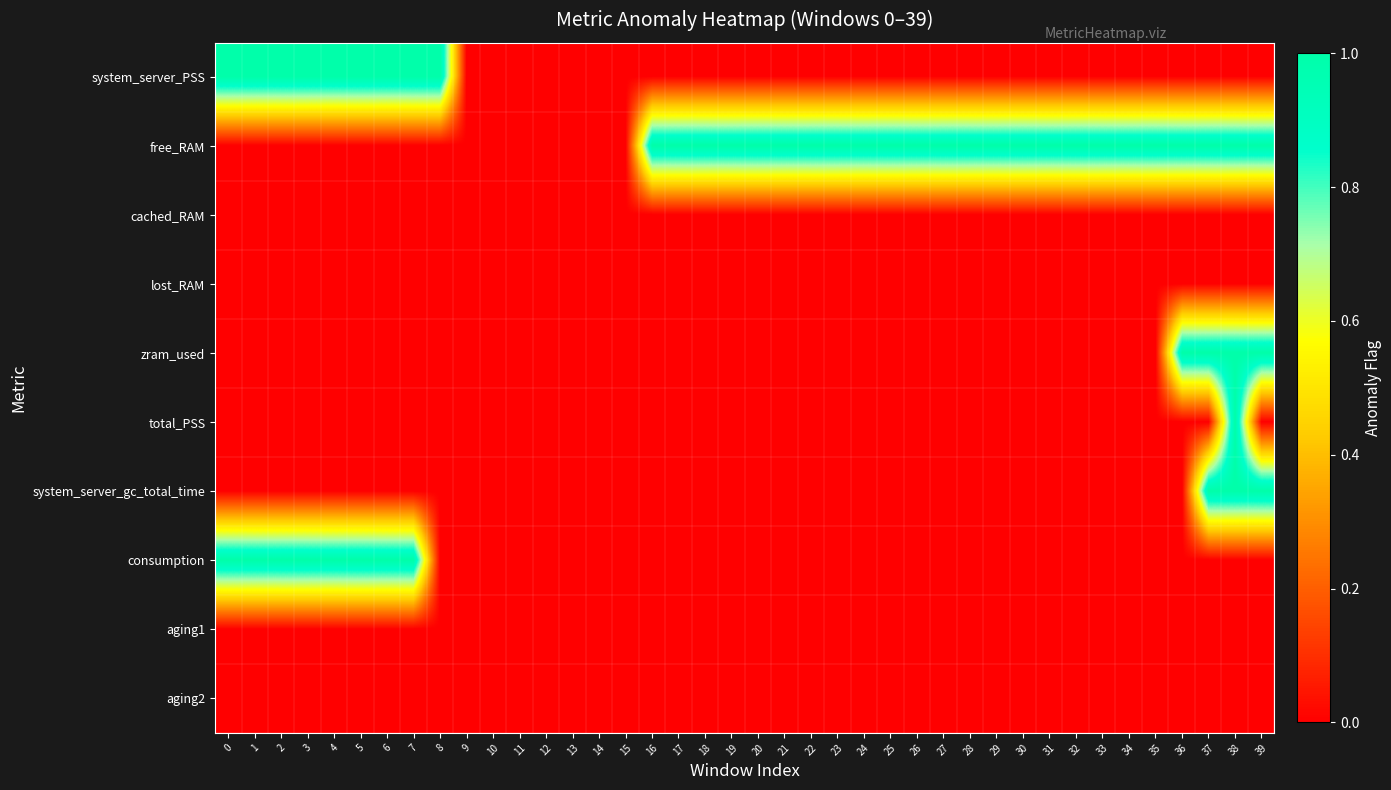

Reading left to right, list all the values displayed in this chart.

system_server_PSS: 0=1	1=1	2=1	3=1	4=1	5=1	6=1	7=1	8=1	9=0	10=0	11=0	12=0	13=0	14=0	15=0	16=0	17=0	18=0	19=0	20=0	21=0	22=0	23=0	24=0	25=0	26=0	27=0	28=0	29=0	30=0	31=0	32=0	33=0	34=0	35=0	36=0	37=0	38=0	39=0
free_RAM: 0=0	1=0	2=0	3=0	4=0	5=0	6=0	7=0	8=0	9=0	10=0	11=0	12=0	13=0	14=0	15=0	16=1	17=1	18=1	19=1	20=1	21=1	22=1	23=1	24=1	25=1	26=1	27=1	28=1	29=1	30=1	31=1	32=1	33=1	34=1	35=1	36=1	37=1	38=1	39=1
cached_RAM: 0=0	1=0	2=0	3=0	4=0	5=0	6=0	7=0	8=0	9=0	10=0	11=0	12=0	13=0	14=0	15=0	16=0	17=0	18=0	19=0	20=0	21=0	22=0	23=0	24=0	25=0	26=0	27=0	28=0	29=0	30=0	31=0	32=0	33=0	34=0	35=0	36=0	37=0	38=0	39=0
lost_RAM: 0=0	1=0	2=0	3=0	4=0	5=0	6=0	7=0	8=0	9=0	10=0	11=0	12=0	13=0	14=0	15=0	16=0	17=0	18=0	19=0	20=0	21=0	22=0	23=0	24=0	25=0	26=0	27=0	28=0	29=0	30=0	31=0	32=0	33=0	34=0	35=0	36=0	37=0	38=0	39=0
zram_used: 0=0	1=0	2=0	3=0	4=0	5=0	6=0	7=0	8=0	9=0	10=0	11=0	12=0	13=0	14=0	15=0	16=0	17=0	18=0	19=0	20=0	21=0	22=0	23=0	24=0	25=0	26=0	27=0	28=0	29=0	30=0	31=0	32=0	33=0	34=0	35=0	36=1	37=1	38=1	39=1
total_PSS: 0=0	1=0	2=0	3=0	4=0	5=0	6=0	7=0	8=0	9=0	10=0	11=0	12=0	13=0	14=0	15=0	16=0	17=0	18=0	19=0	20=0	21=0	22=0	23=0	24=0	25=0	26=0	27=0	28=0	29=0	30=0	31=0	32=0	33=0	34=0	35=0	36=0	37=0	38=1	39=0
system_server_gc_total_time: 0=0	1=0	2=0	3=0	4=0	5=0	6=0	7=0	8=0	9=0	10=0	11=0	12=0	13=0	14=0	15=0	16=0	17=0	18=0	19=0	20=0	21=0	22=0	23=0	24=0	25=0	26=0	27=0	28=0	29=0	30=0	31=0	32=0	33=0	34=0	35=0	36=0	37=1	38=1	39=1
consumption: 0=1	1=1	2=1	3=1	4=1	5=1	6=1	7=1	8=0	9=0	10=0	11=0	12=0	13=0	14=0	15=0	16=0	17=0	18=0	19=0	20=0	21=0	22=0	23=0	24=0	25=0	26=0	27=0	28=0	29=0	30=0	31=0	32=0	33=0	34=0	35=0	36=0	37=0	38=0	39=0
aging1: 0=0	1=0	2=0	3=0	4=0	5=0	6=0	7=0	8=0	9=0	10=0	11=0	12=0	13=0	14=0	15=0	16=0	17=0	18=0	19=0	20=0	21=0	22=0	23=0	24=0	25=0	26=0	27=0	28=0	29=0	30=0	31=0	32=0	33=0	34=0	35=0	36=0	37=0	38=0	39=0
aging2: 0=0	1=0	2=0	3=0	4=0	5=0	6=0	7=0	8=0	9=0	10=0	11=0	12=0	13=0	14=0	15=0	16=0	17=0	18=0	19=0	20=0	21=0	22=0	23=0	24=0	25=0	26=0	27=0	28=0	29=0	30=0	31=0	32=0	33=0	34=0	35=0	36=0	37=0	38=0	39=0